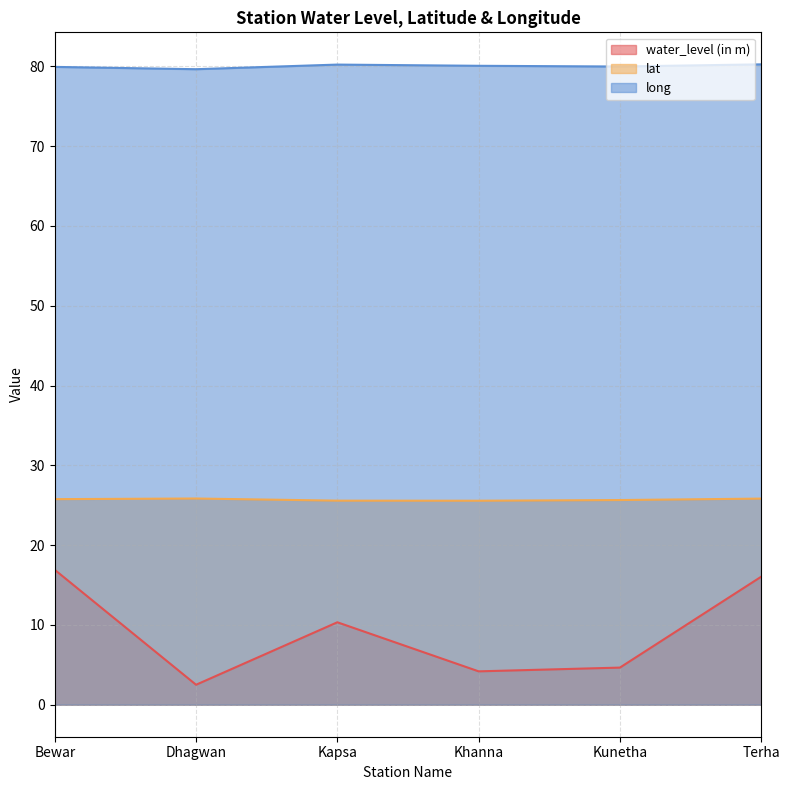

True or false: lat has a value of 6.3 at Kapsa.

False